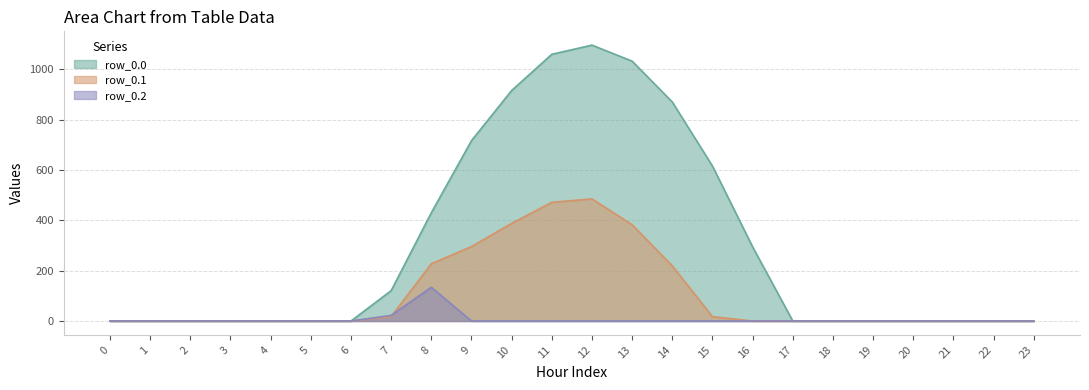

Reading left to right, extract all data points from this chart.

row_0.0: 0=0.0	1=0.0	2=0.0	3=0.0	4=0.0	5=0.0	6=0.0	7=120.6	8=430.3	9=716.9	10=916.2	11=1060.3	12=1096.7	13=1032.9	14=870.6	15=615.9	16=294.5	17=0.0	18=0.0	19=0.0	20=0.0	21=0.0	22=0.0	23=0.0
row_0.1: 0=0.0	1=0.0	2=0.0	3=0.0	4=0.0	5=0.0	6=0.0	7=17.7	8=227.5	9=295.9	10=388.1	11=471.7	12=485.4	13=382.7	14=219.2	15=17.3	16=0.0	17=0.0	18=0.0	19=0.0	20=0.0	21=0.0	22=0.0	23=0.0
row_0.2: 0=0.0	1=0.0	2=0.0	3=0.0	4=0.0	5=0.0	6=0.0	7=22.3	8=134.2	9=0.0	10=0.0	11=0.0	12=0.0	13=0.0	14=0.0	15=0.0	16=0.0	17=0.0	18=0.0	19=0.0	20=0.0	21=0.0	22=0.0	23=0.0